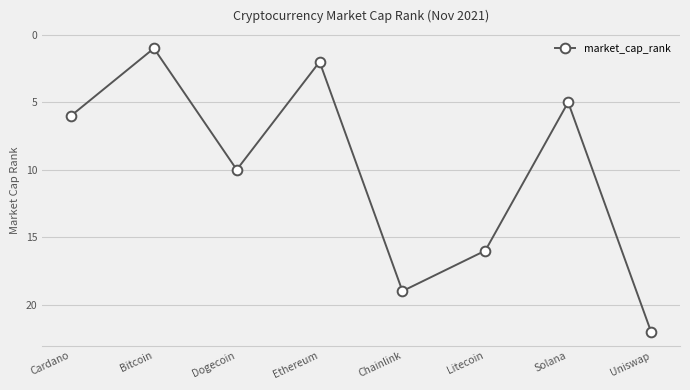

What is the change in value from Ethereum to Solana?

+3